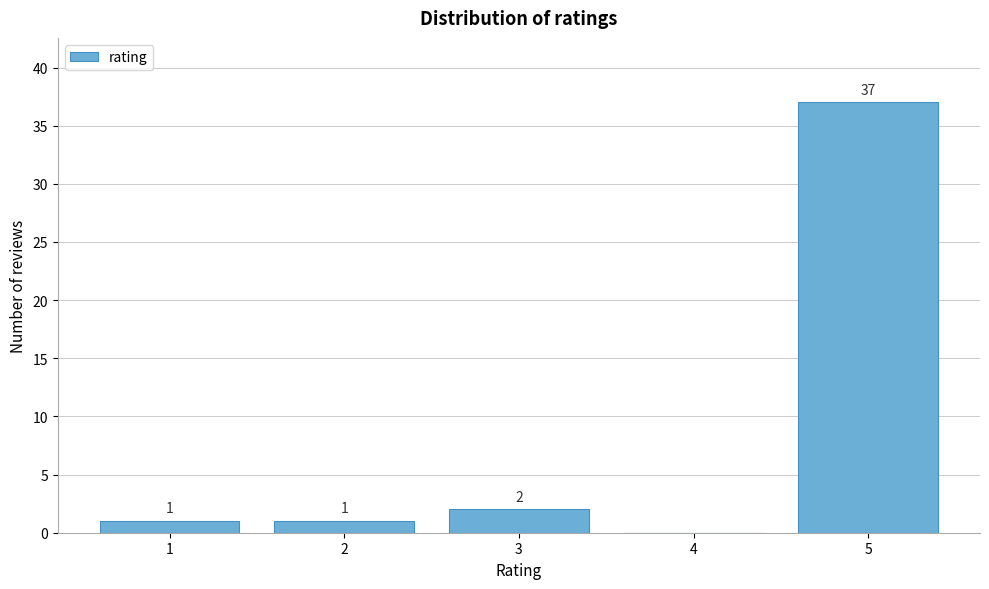

Reading left to right, transcribe all the data shown in this chart.

1=1	2=1	3=2	4=0	5=37